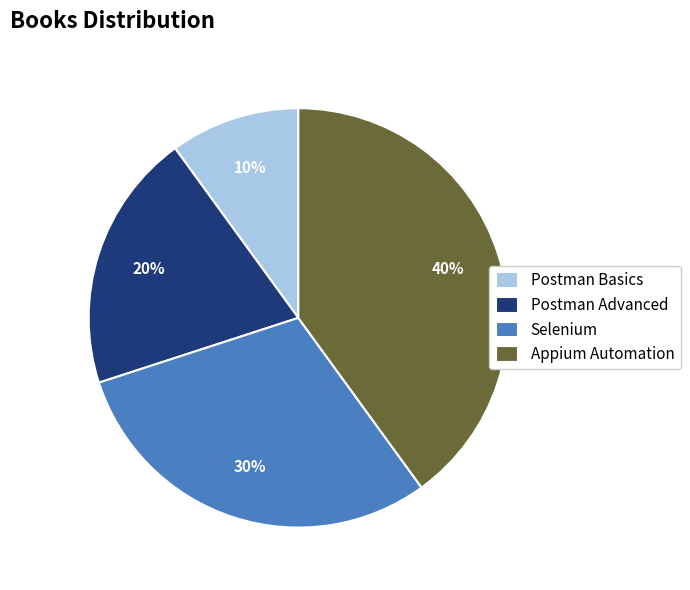

Is the sum of Postman Basics and Postman Advanced greater than half?

No